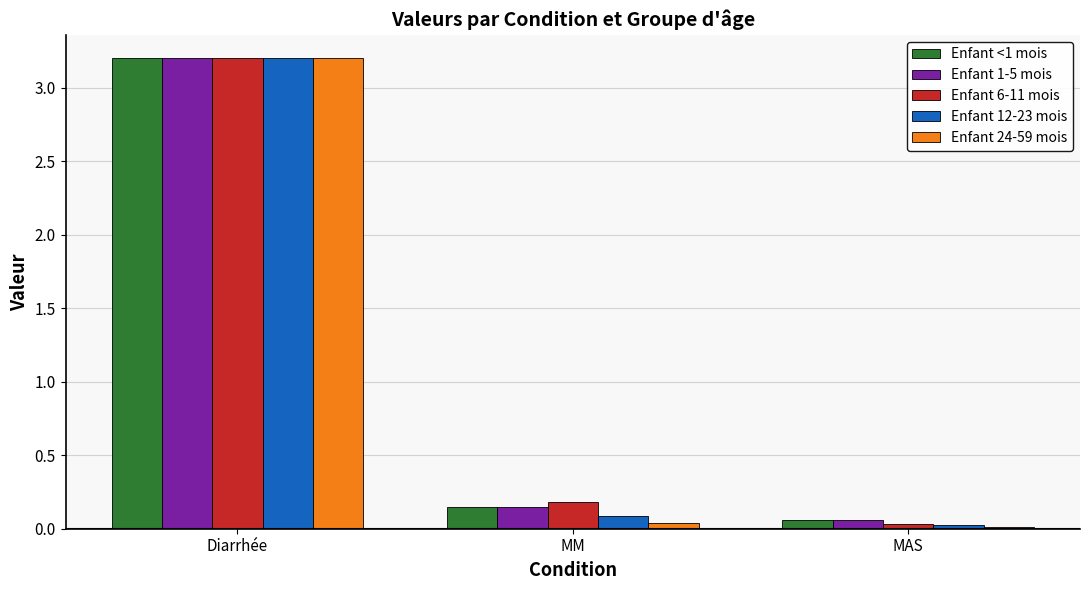

How many bars are there in total?

15